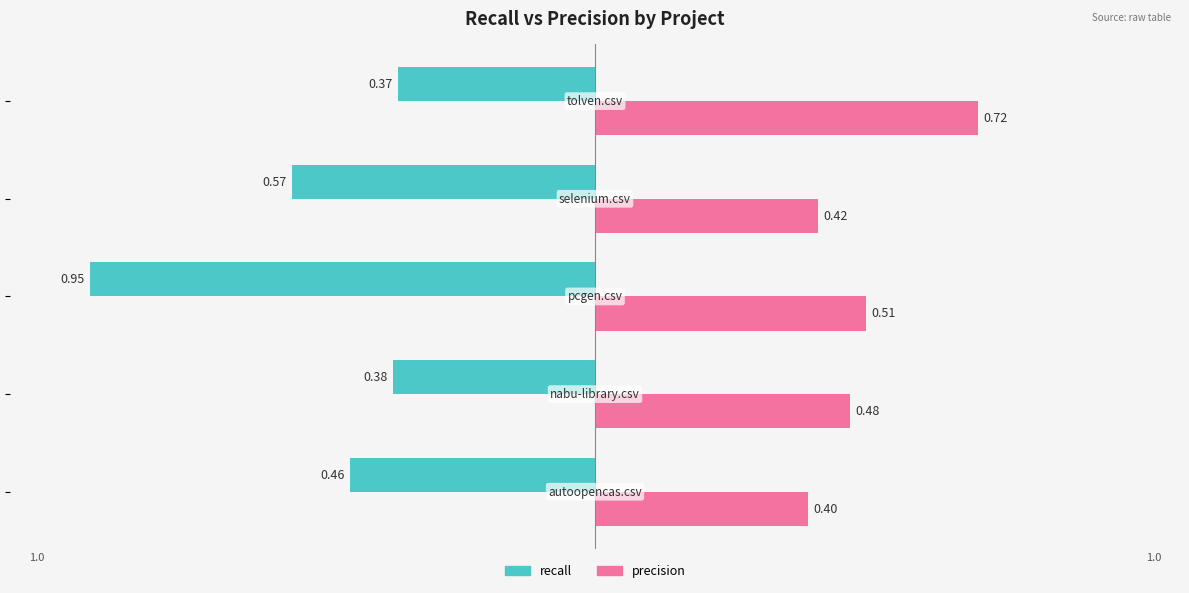

Which series has the widest spread of values?

recall